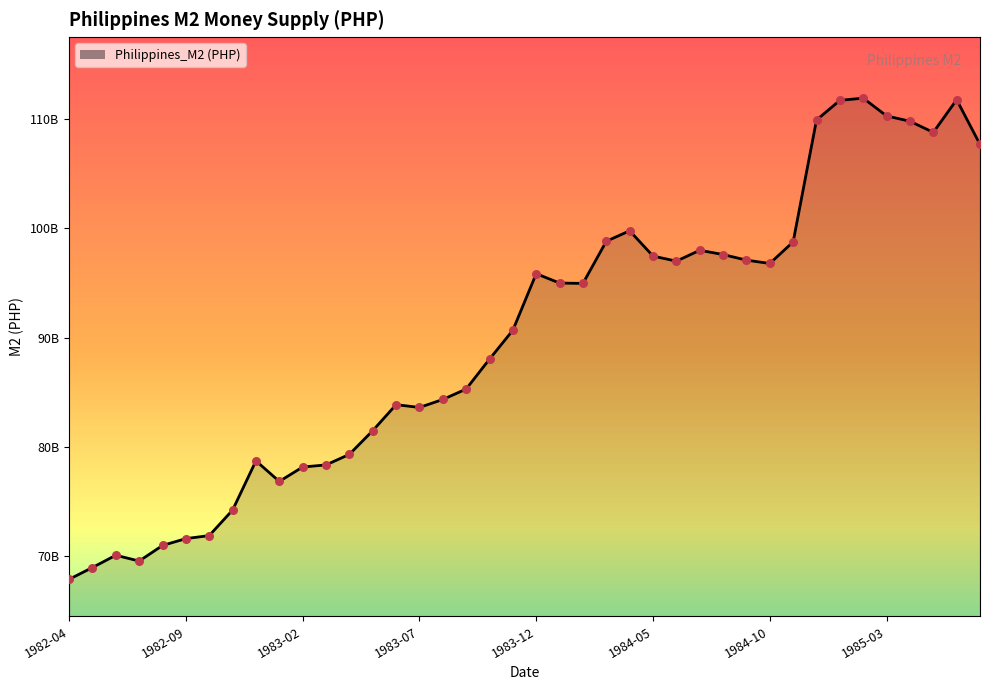

Is this an area chart (filled region under the line)?

Yes